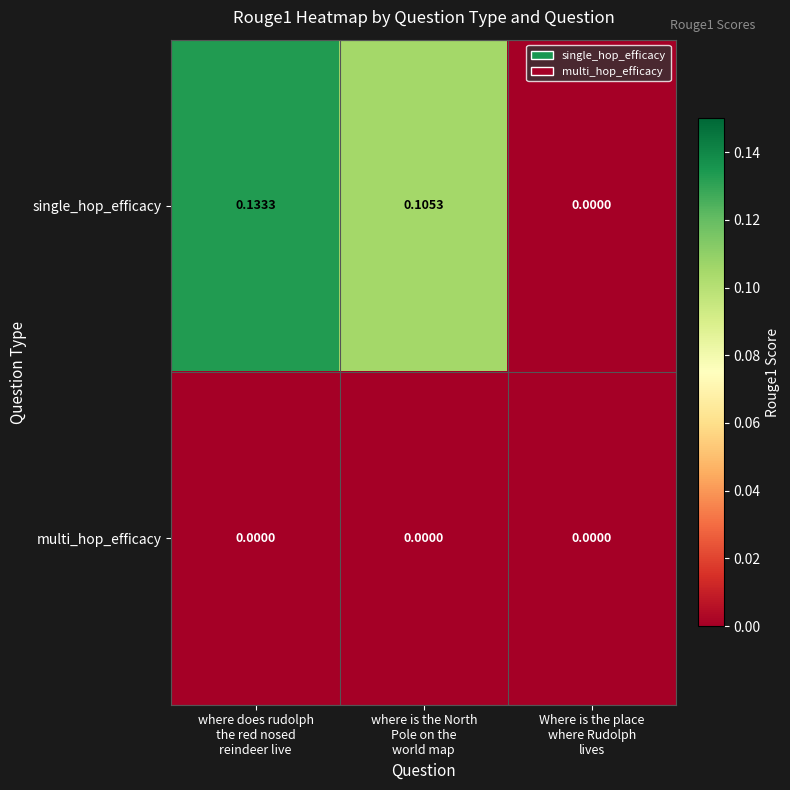

Which series has the largest range (max minus min)?

single_hop_efficacy